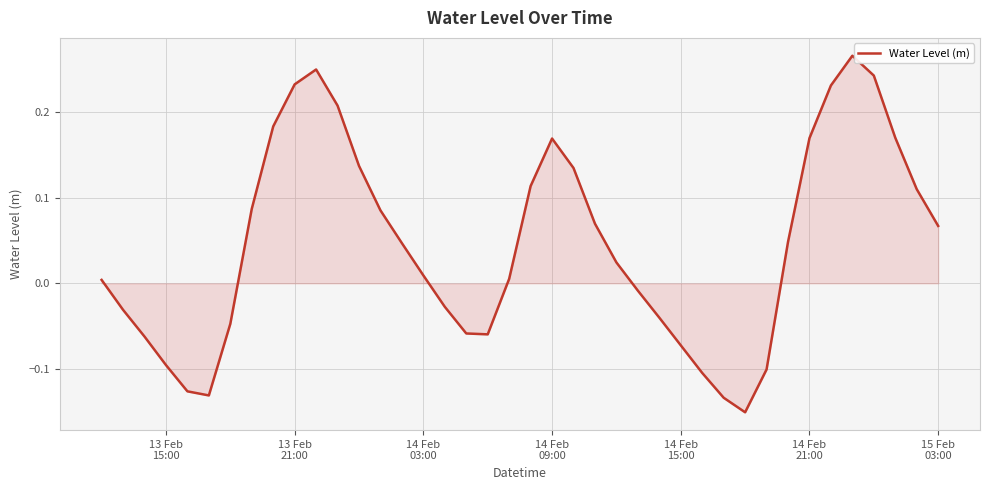

Is this an area chart (filled region under the line)?

Yes